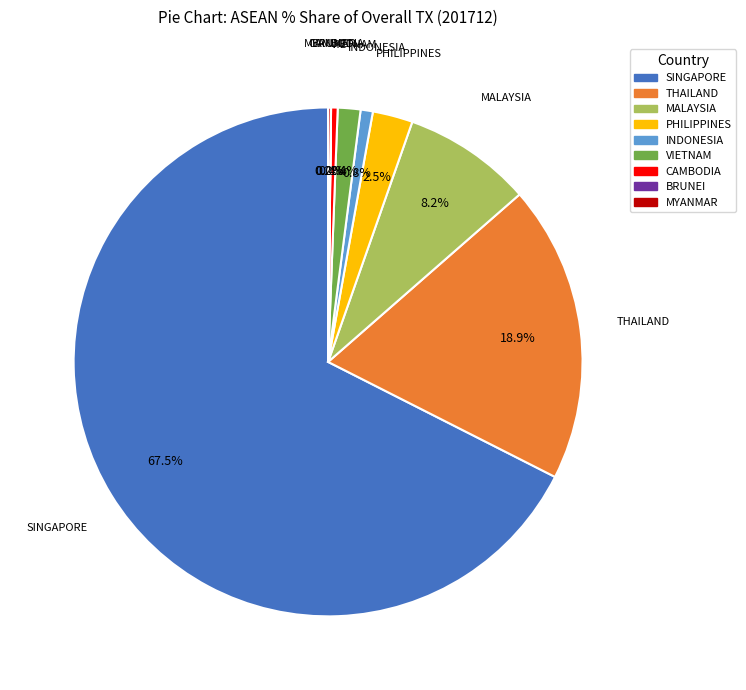

Between PHILIPPINES and THAILAND, which is larger?

THAILAND